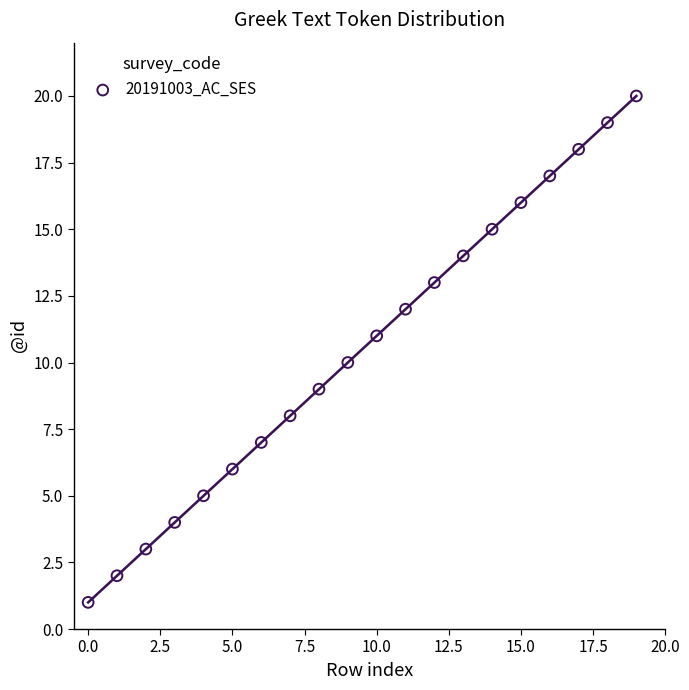

What is the range of Y values (max minus min)?

19